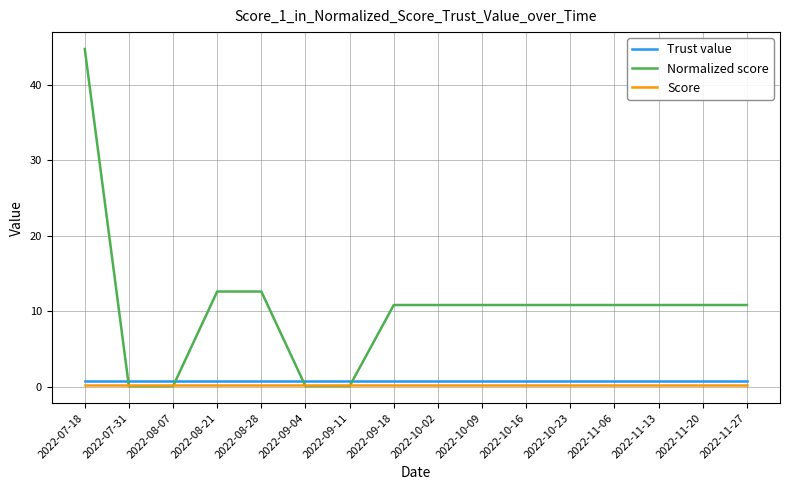

The value of Trust value at 2022-09-18 is 0.8. True or false?

True